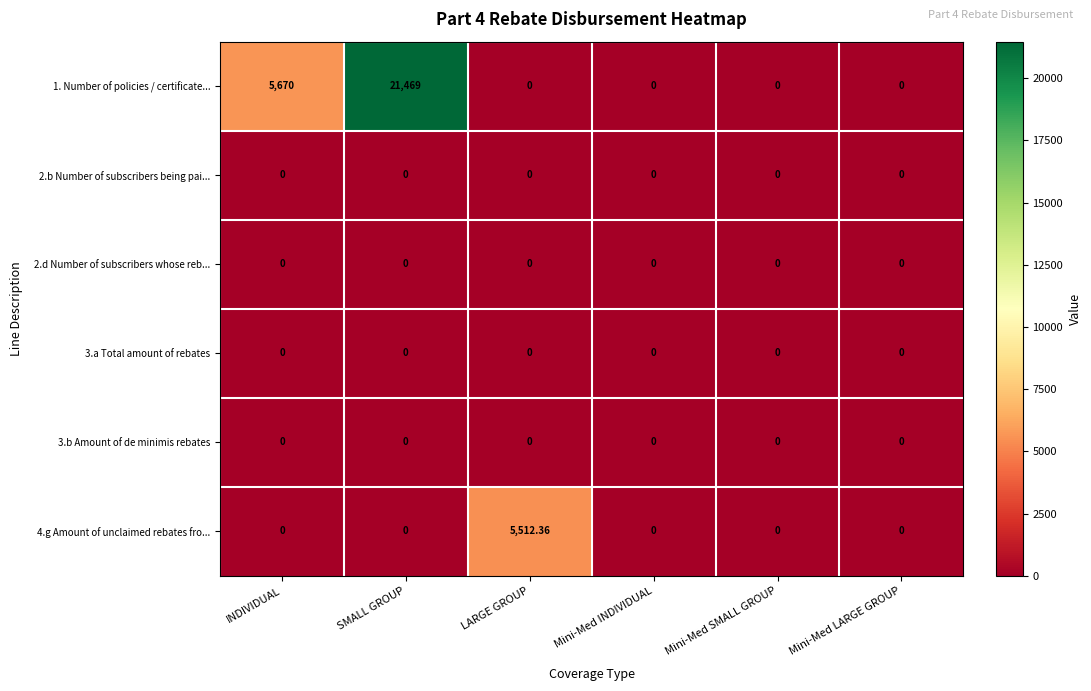

At which category is the sum across all series the highest?

SMALL GROUP